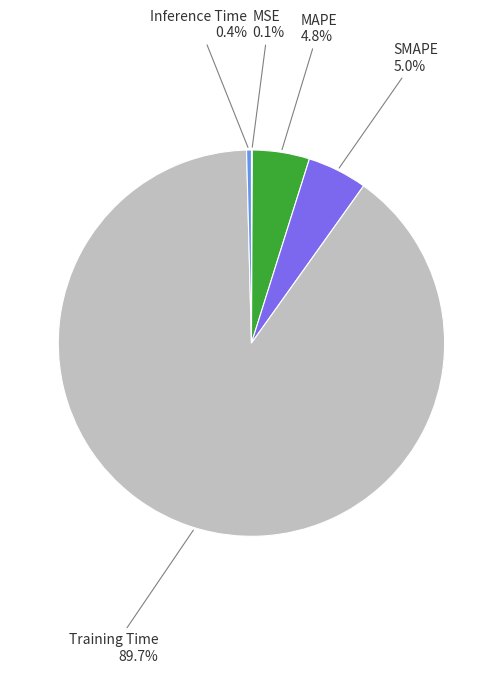

Is there a majority slice in this chart?

Yes